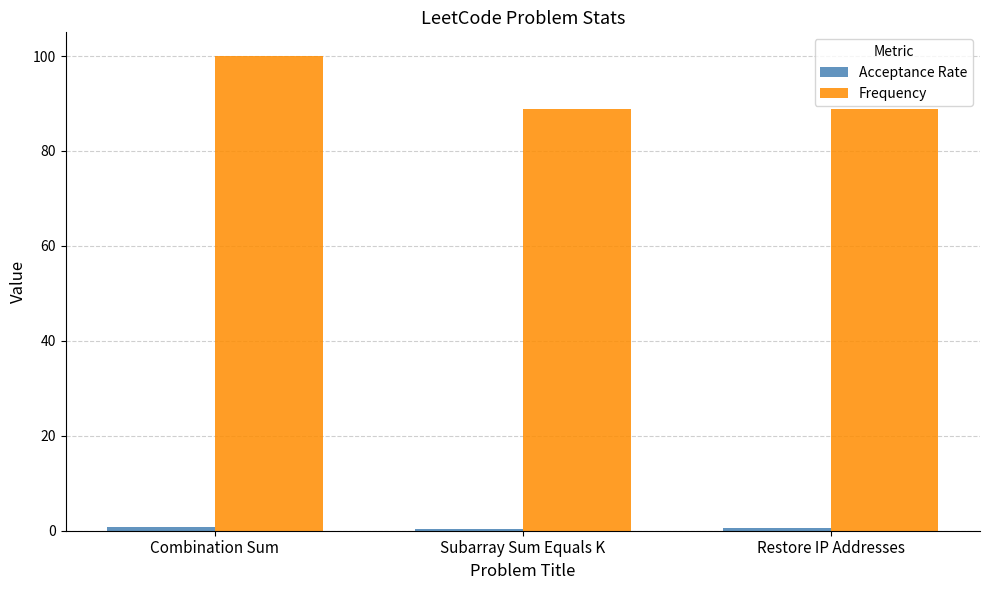

How many bars are there in each group?

2